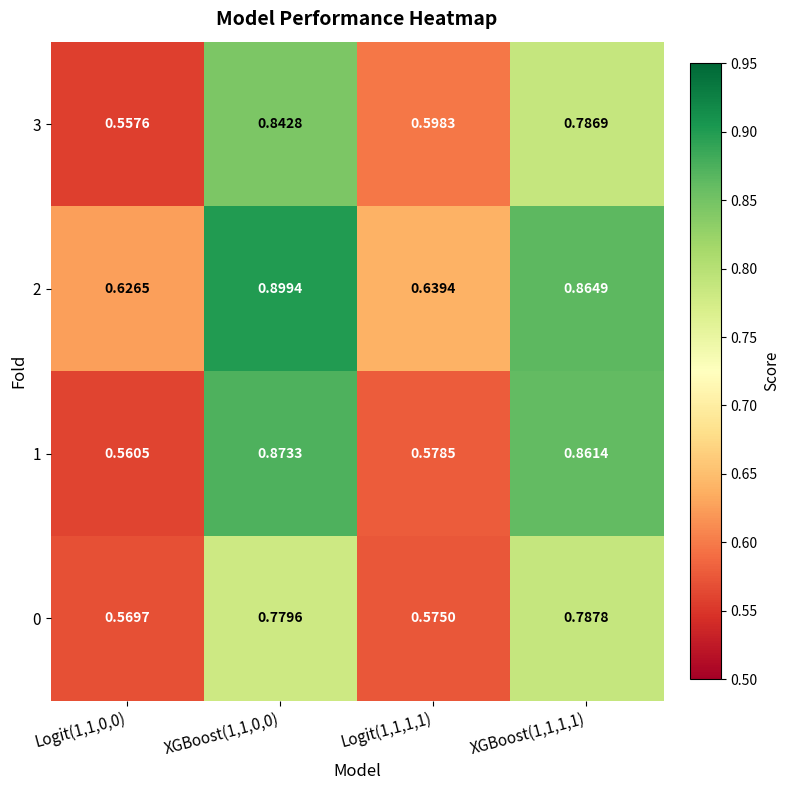

Is the value of 3 at Logit(1,1,1,1) greater than the value of 0 at Logit(1,1,0,0)?

Yes